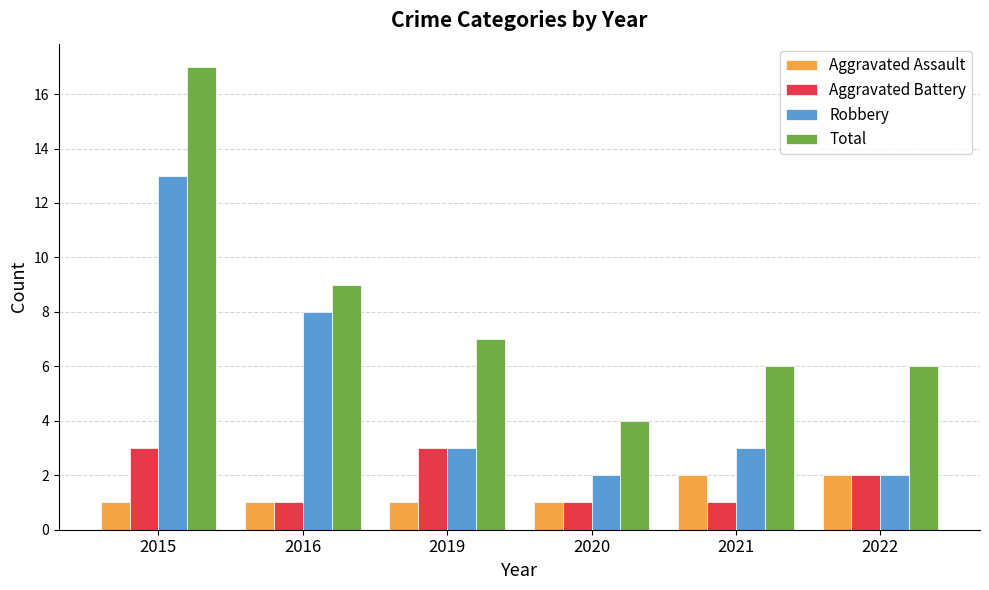

What is the sum of the Robbery values at 2016 and 2020?

10